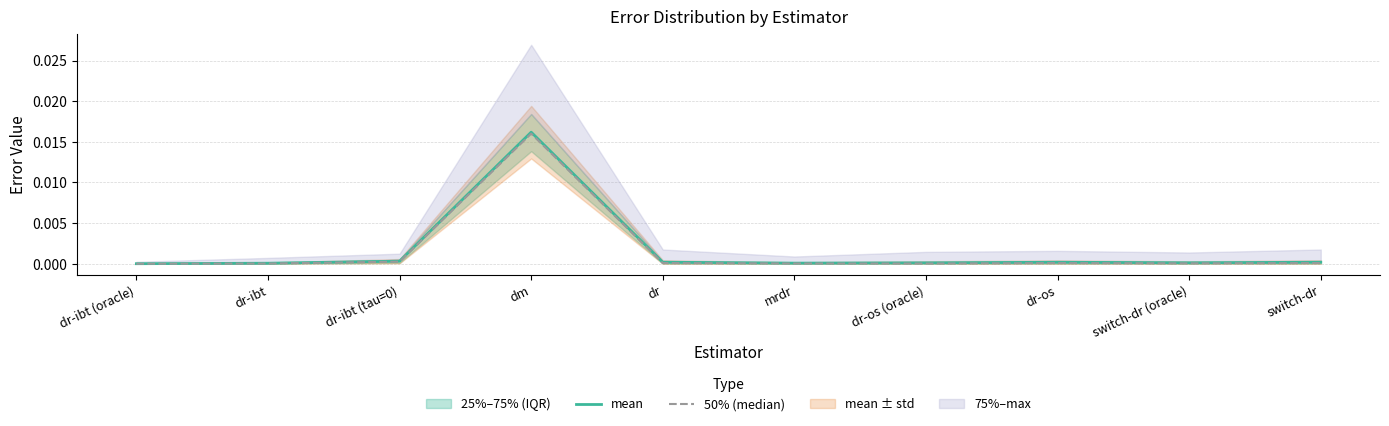

What is the label of the 4th point from the left?

dm